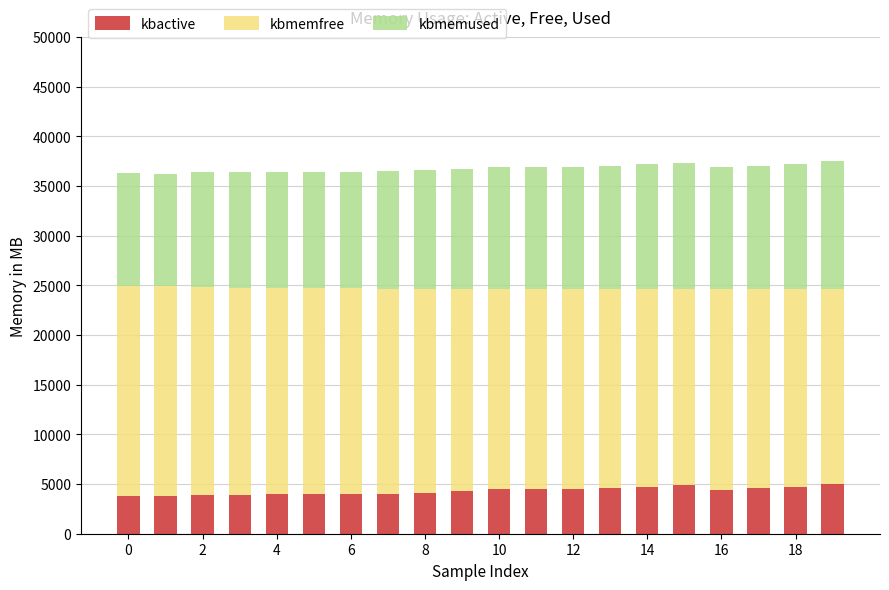

What is the maximum value for kbactive?

5021.1